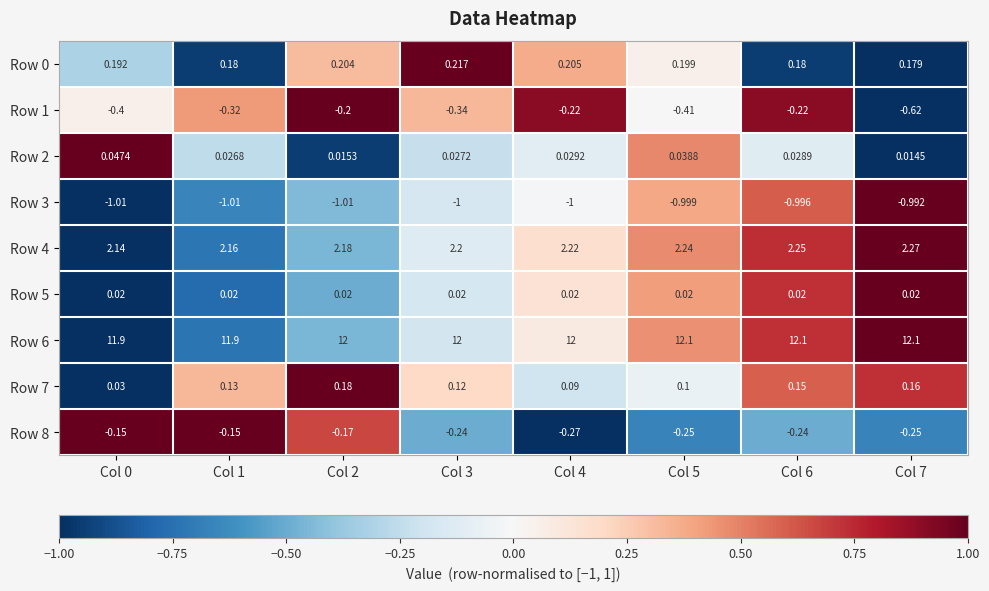

Is the value of Row 1 at Col 6 greater than the value of Row 3 at Col 5?

Yes